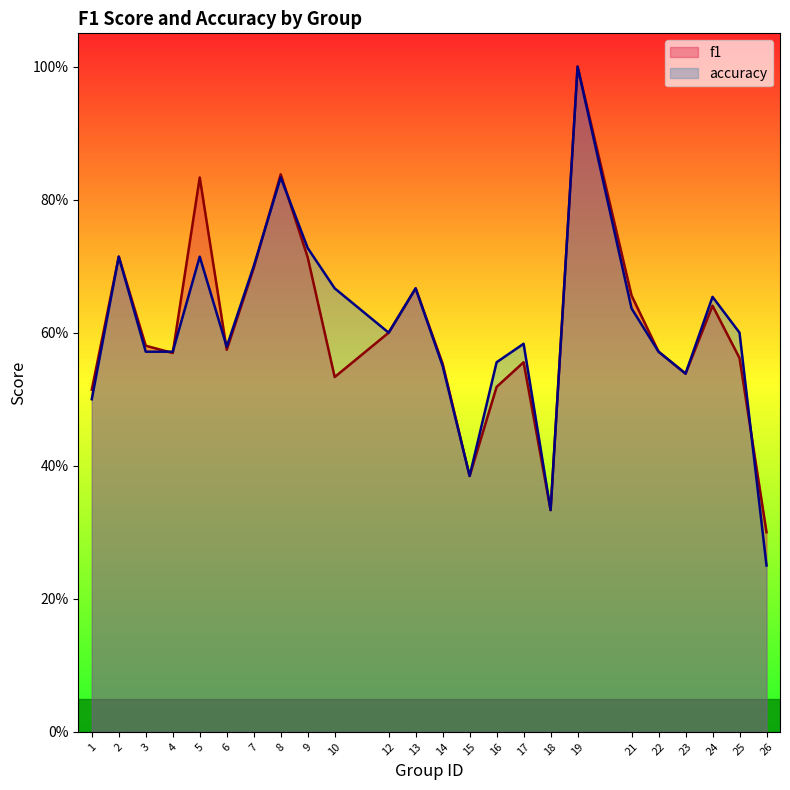

What is the sum of the accuracy values at 17 and 10?

1.2